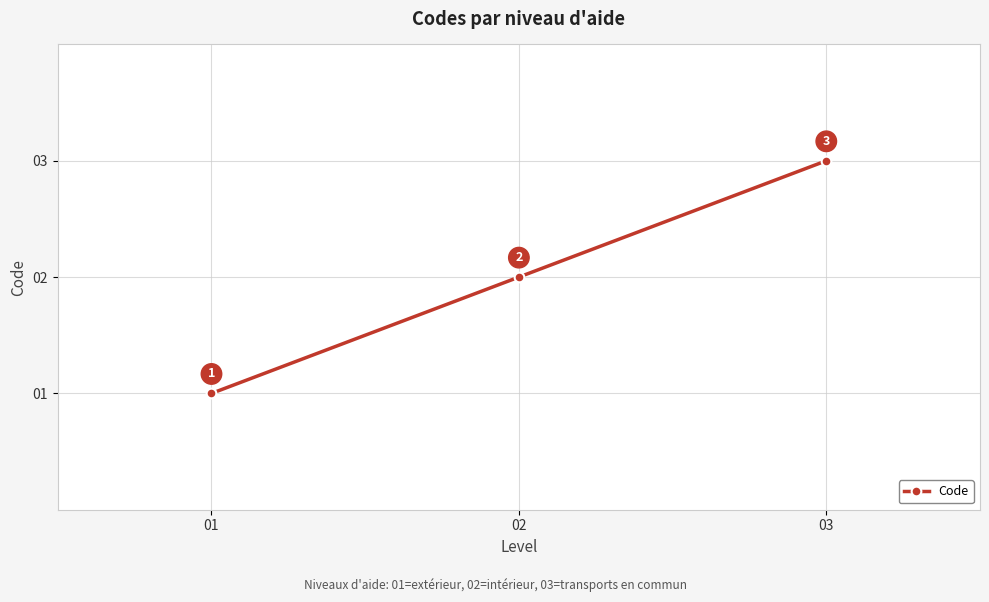

What value does the data have at 03?

3